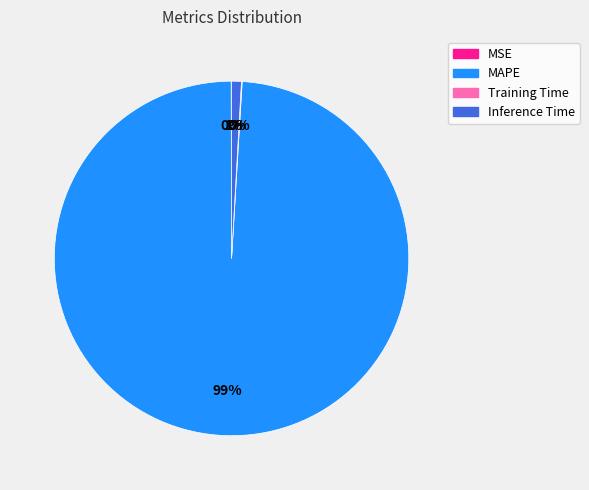

True or false: Inference Time accounts for 7% of the total.

False